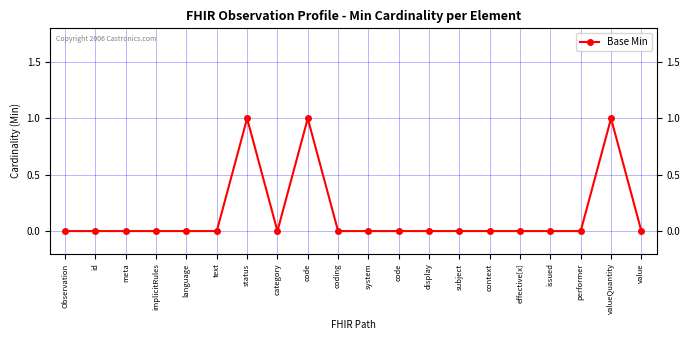

List the labels in order of value, largest first.

status, code, valueQuantity, Observation, id, meta, implicitRules, language, text, category, coding, system, code, display, subject, context, effective[x], issued, performer, value